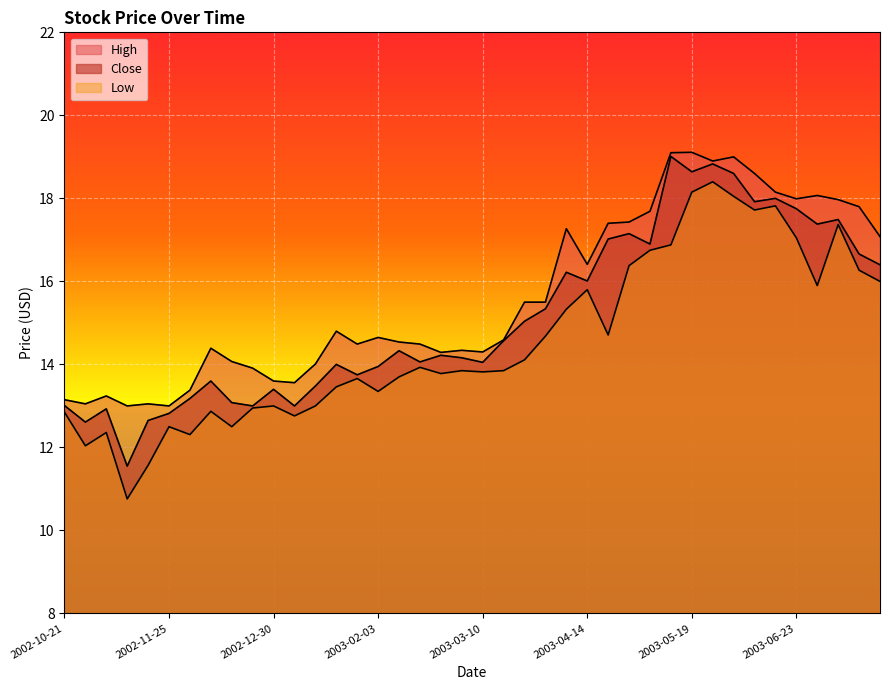

Reading left to right, list all the values displayed in this chart.

Close: 2002-10-21=13.0	2002-10-28=12.6	2002-11-04=12.9	2002-11-11=11.6	2002-11-18=12.7	2002-11-25=12.8	2002-12-02=13.2	2002-12-09=13.6	2002-12-16=13.1	2002-12-23=13.0	2002-12-30=13.4	2003-01-06=13.0	2003-01-13=13.5	2003-01-20=14.0	2003-01-27=13.8	2003-02-03=13.9	2003-02-10=14.3	2003-02-17=14.1	2003-02-24=14.2	2003-03-03=14.2	2003-03-10=14.1	2003-03-17=14.6	2003-03-24=15.0	2003-03-31=15.3	2003-04-07=16.2	2003-04-14=16.0	2003-04-21=17.0	2003-04-28=17.1	2003-05-05=16.9	2003-05-12=19.0	2003-05-19=18.6	2003-05-26=18.8	2003-06-02=18.6	2003-06-09=17.9	2003-06-16=18.0	2003-06-23=17.8	2003-06-30=17.4	2003-07-07=17.5	2003-07-14=16.7	2003-07-21=16.4
High: 2002-10-21=13.2	2002-10-28=13.1	2002-11-04=13.2	2002-11-11=13.0	2002-11-18=13.1	2002-11-25=13.0	2002-12-02=13.4	2002-12-09=14.4	2002-12-16=14.1	2002-12-23=13.9	2002-12-30=13.6	2003-01-06=13.6	2003-01-13=14.0	2003-01-20=14.8	2003-01-27=14.5	2003-02-03=14.7	2003-02-10=14.5	2003-02-17=14.5	2003-02-24=14.3	2003-03-03=14.3	2003-03-10=14.3	2003-03-17=14.6	2003-03-24=15.5	2003-03-31=15.5	2003-04-07=17.3	2003-04-14=16.4	2003-04-21=17.4	2003-04-28=17.4	2003-05-05=17.7	2003-05-12=19.1	2003-05-19=19.1	2003-05-26=18.9	2003-06-02=19.0	2003-06-09=18.6	2003-06-16=18.1	2003-06-23=18.0	2003-06-30=18.1	2003-07-07=18.0	2003-07-14=17.8	2003-07-21=17.1
Low: 2002-10-21=12.8	2002-10-28=12.0	2002-11-04=12.4	2002-11-11=10.8	2002-11-18=11.6	2002-11-25=12.5	2002-12-02=12.3	2002-12-09=12.9	2002-12-16=12.5	2002-12-23=12.9	2002-12-30=13.0	2003-01-06=12.8	2003-01-13=13.0	2003-01-20=13.5	2003-01-27=13.7	2003-02-03=13.3	2003-02-10=13.7	2003-02-17=13.9	2003-02-24=13.8	2003-03-03=13.8	2003-03-10=13.8	2003-03-17=13.8	2003-03-24=14.1	2003-03-31=14.7	2003-04-07=15.3	2003-04-14=15.8	2003-04-21=14.7	2003-04-28=16.4	2003-05-05=16.8	2003-05-12=16.9	2003-05-19=18.1	2003-05-26=18.4	2003-06-02=18.0	2003-06-09=17.7	2003-06-16=17.8	2003-06-23=17.0	2003-06-30=15.9	2003-07-07=17.4	2003-07-14=16.3	2003-07-21=16.0